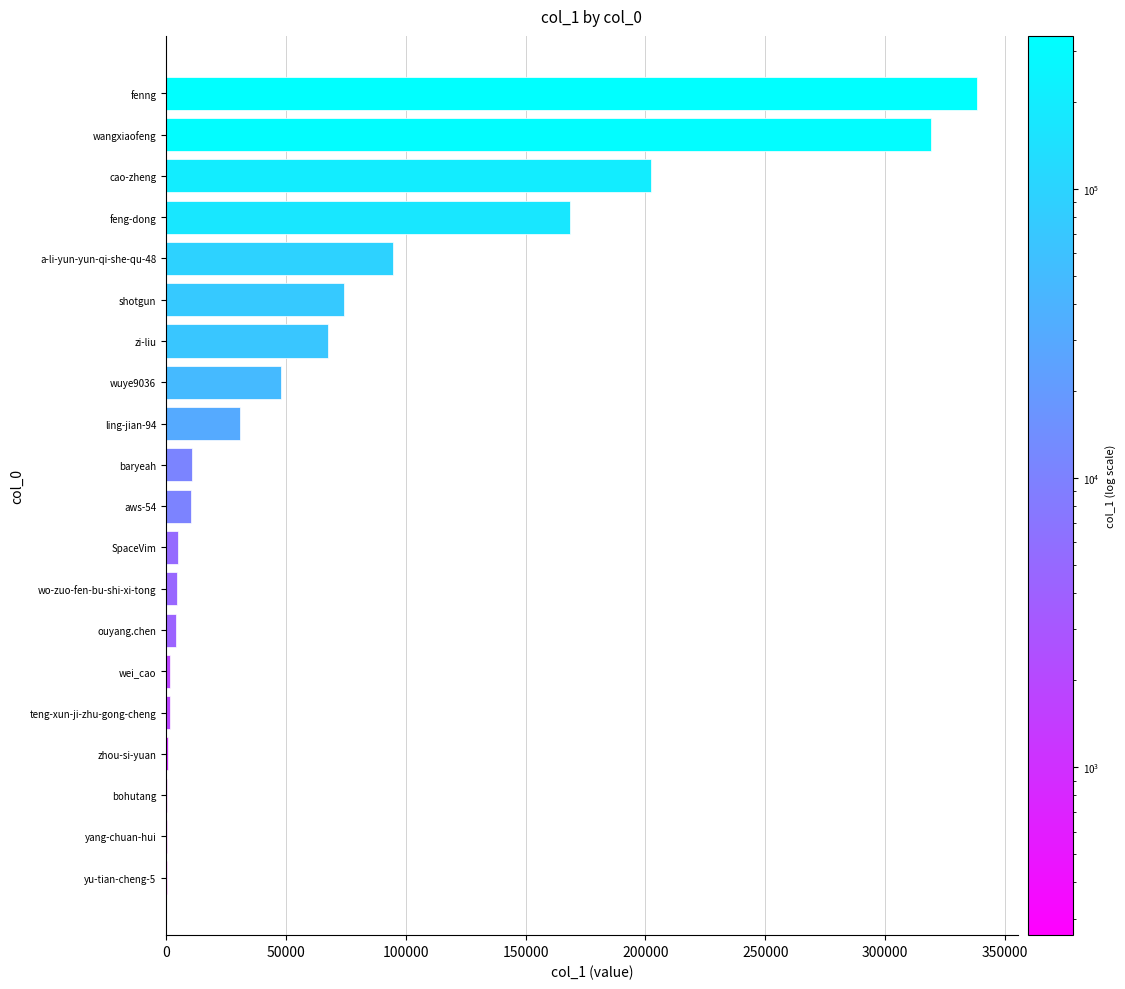

What is the change in value from aws-54 to a-li-yun-yun-qi-she-qu-48?

+84184